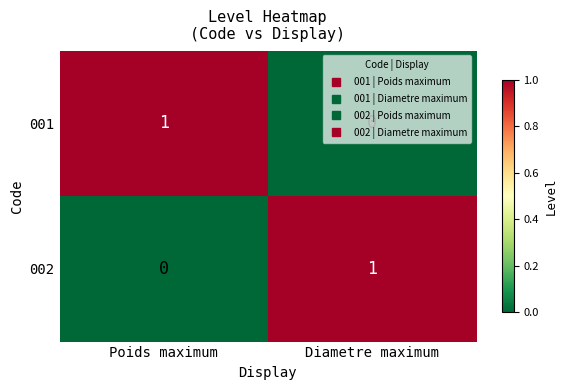

How many data points does each series have?

2